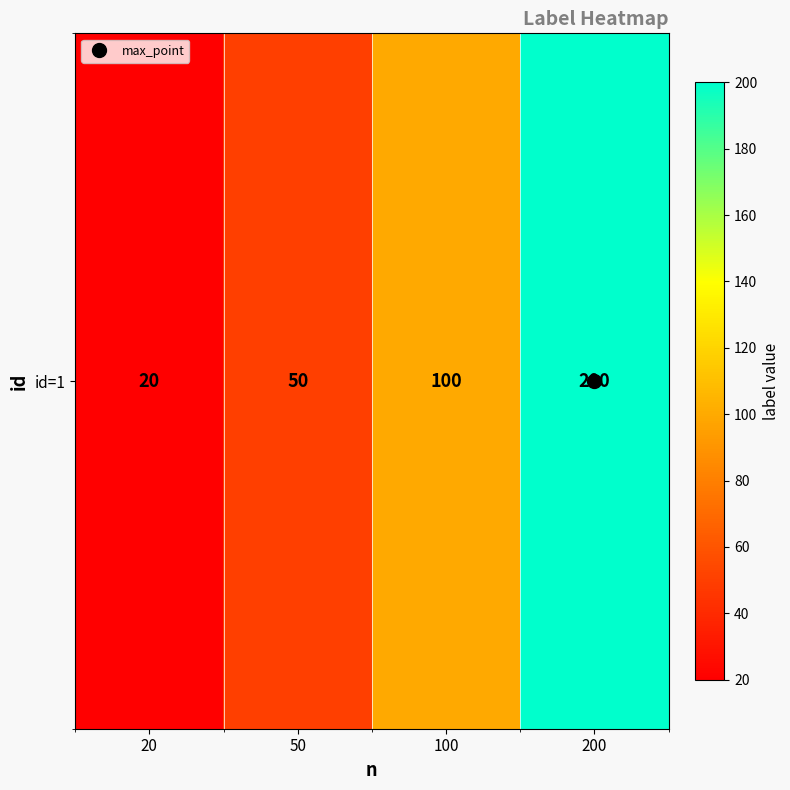

What is the ratio of the value at 20 to the value at 100?

0.2